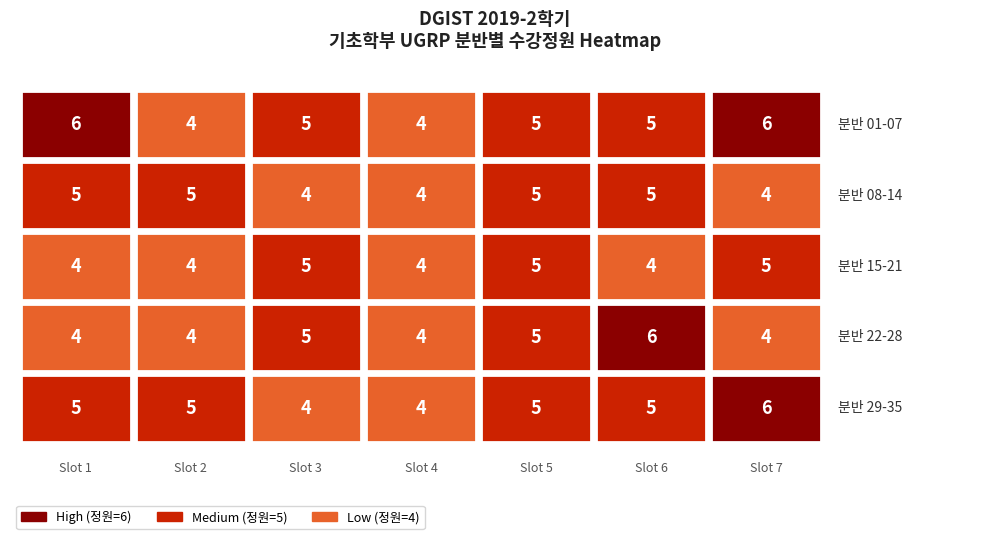

Which series has the widest spread of values?

01